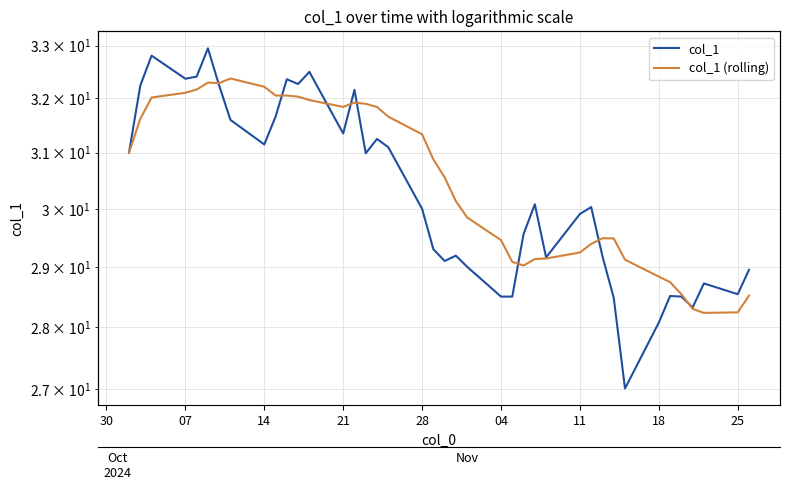

Reading right to left, what are all the values shown in this chart?

col_1: 28.9	28.5	28.7	28.3	28.5	28.5	28.1	27.0	28.5	29.2	30.0	29.9	29.2	30.1	29.6	28.5	28.5	29.0	29.2	29.1	29.3	30.0	31.1	31.2	31.0	32.2	31.4	32.5	32.3	32.4	31.7	31.1	31.6	32.2	33.0	32.4	32.4	32.8	32.2	31.0
col_1 (rolling): 28.5	28.2	28.2	28.3	28.5	28.7	28.8	29.1	29.5	29.5	29.4	29.2	29.1	29.1	29.0	29.1	29.5	29.8	30.1	30.6	30.9	31.3	31.7	31.8	31.9	31.9	31.8	32.0	32.0	32.1	32.1	32.2	32.4	32.3	32.3	32.2	32.1	32.0	31.6	31.0